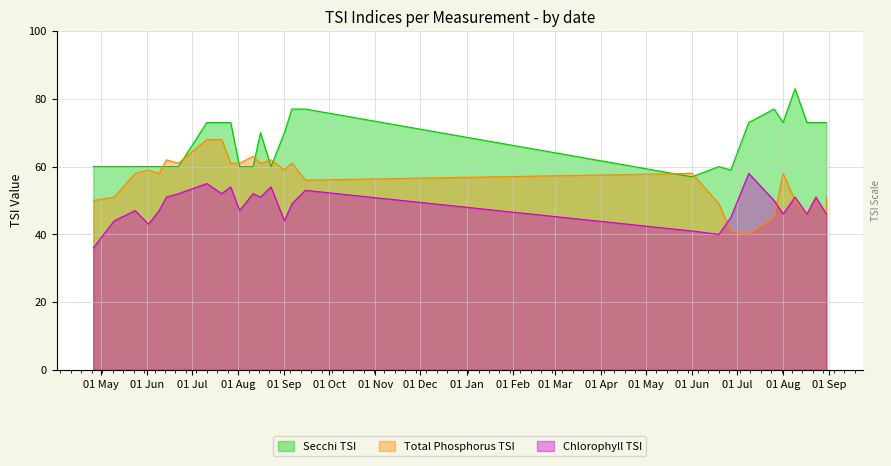

What are all the series names shown in the legend?

Secchi TSI, Total Phosphorus TSI, Chlorophyll TSI